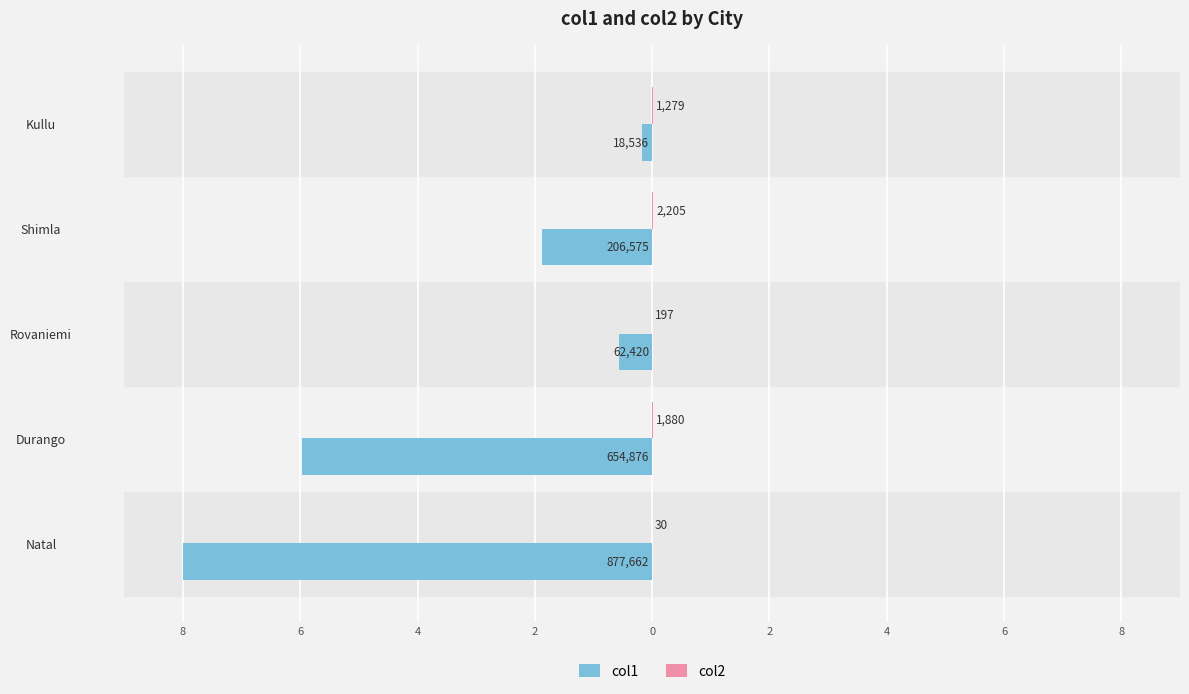

What is the minimum value shown in the chart?

-8.0